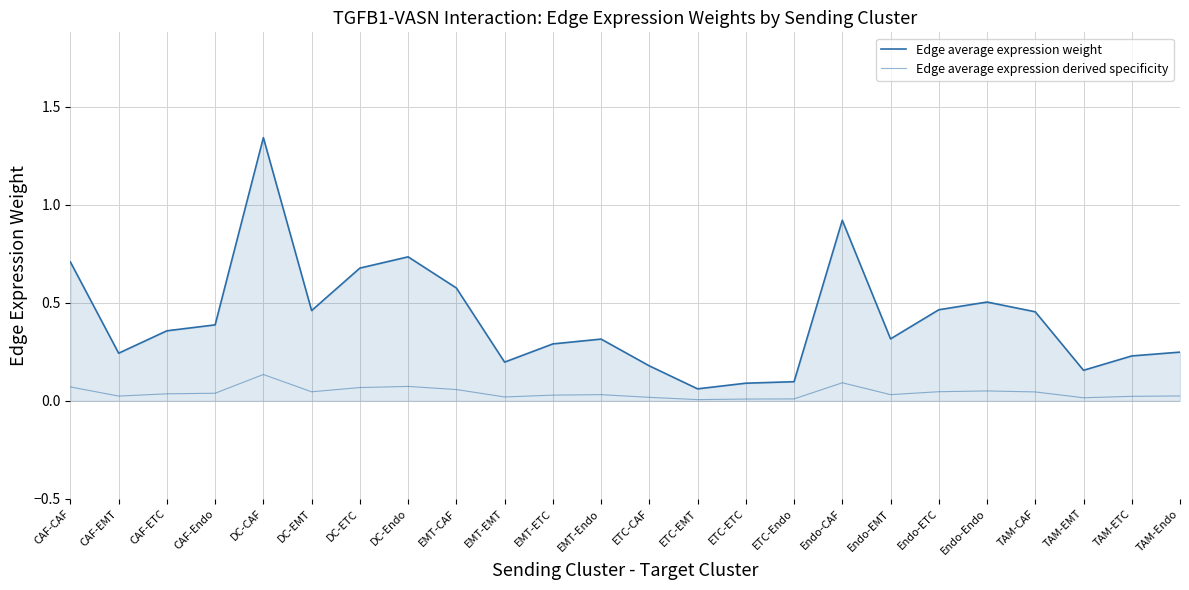

Which category has the lowest value across all series?

ETC-EMT